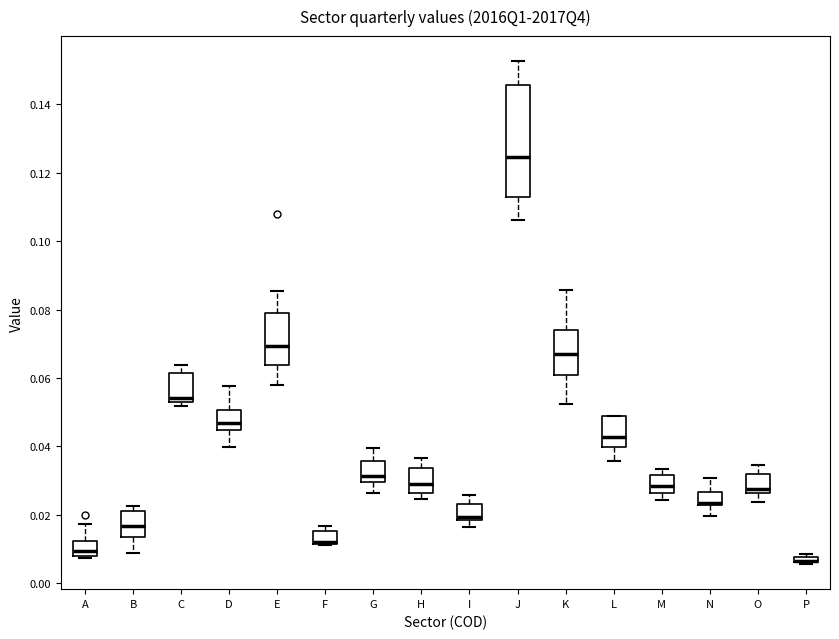

Where does the median line of the box for M sit on the y-axis? The values are not printed on the chart, so give them approximately, as read against the axis.

0.028